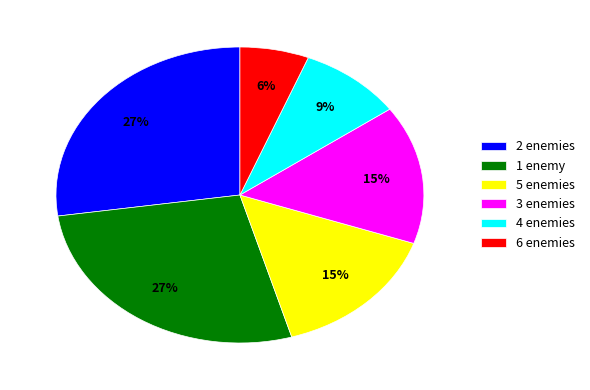

Is the sum of 6 enemies and 2 enemies greater than half?

No